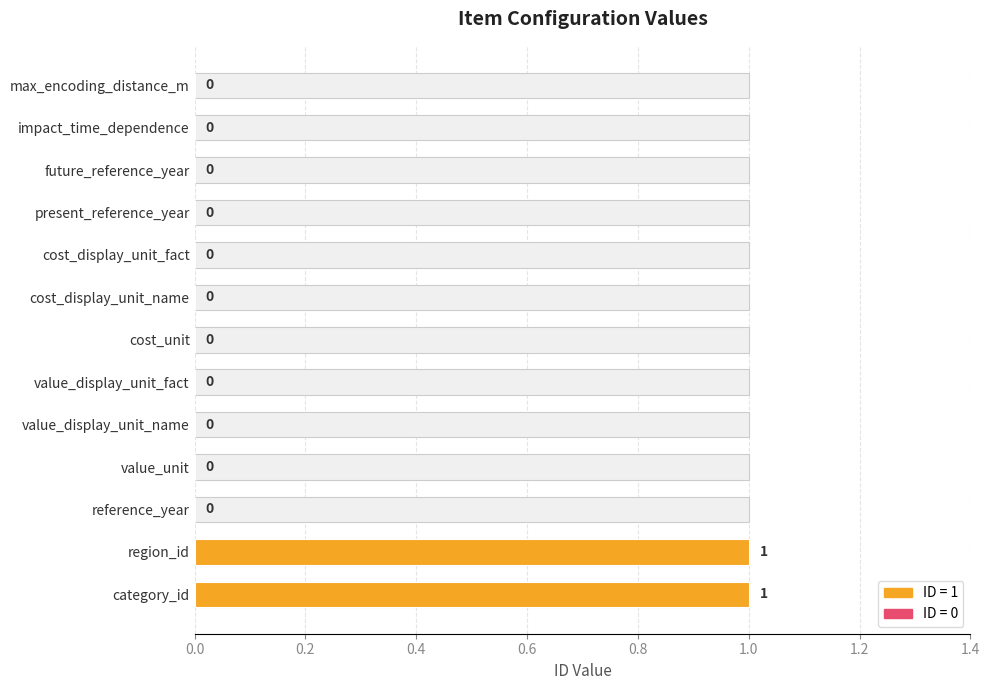

Between max_encoding_distance_m and value_display_unit_name, which is larger?

max_encoding_distance_m